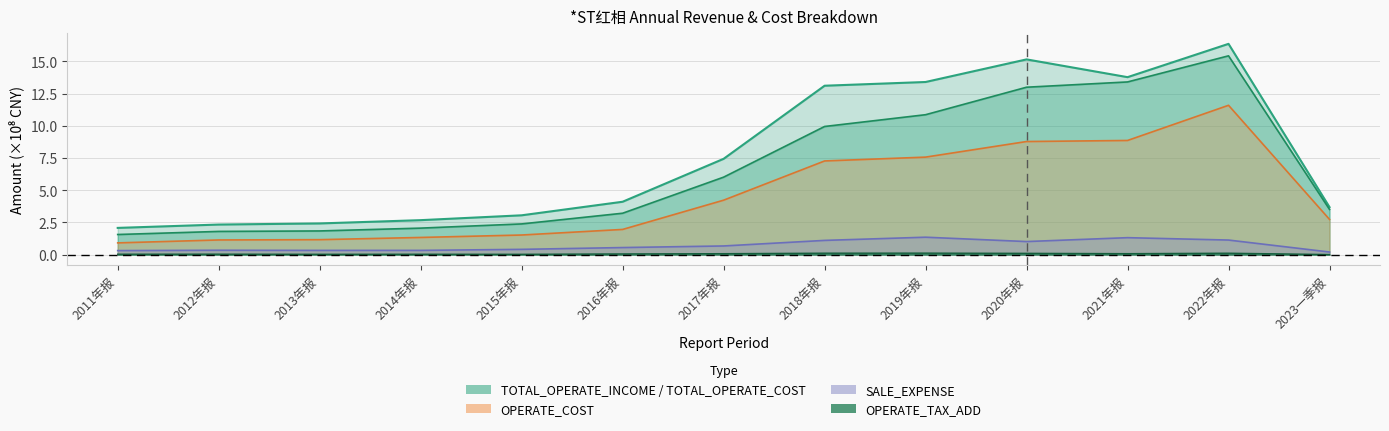

Where does the TOTAL_OPERATE_COST series first go above 2?

2017年报